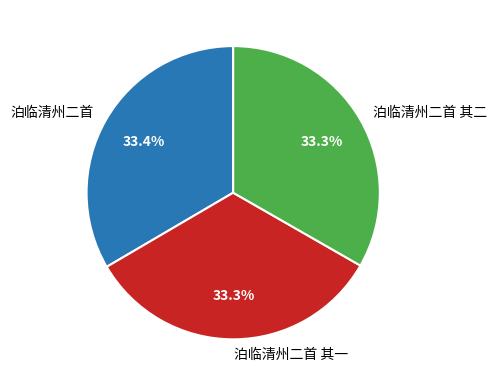

What portion of the pie excludes 泊临清州二首 其一?

66.7%